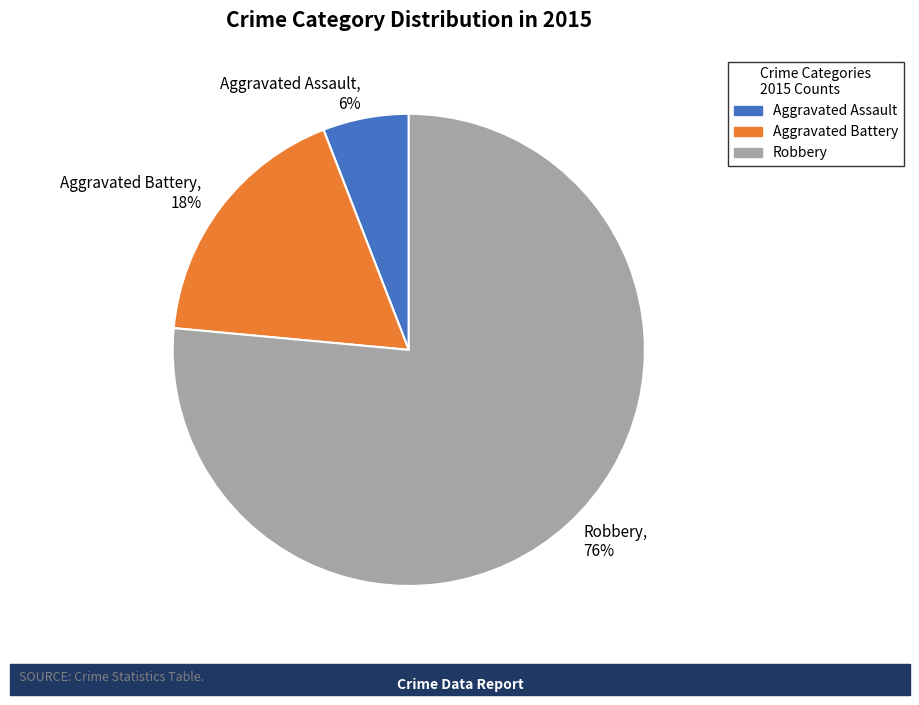

What is the ratio of the value at Aggravated Battery, 18% to the value at Aggravated Assault, 6%?

3.0